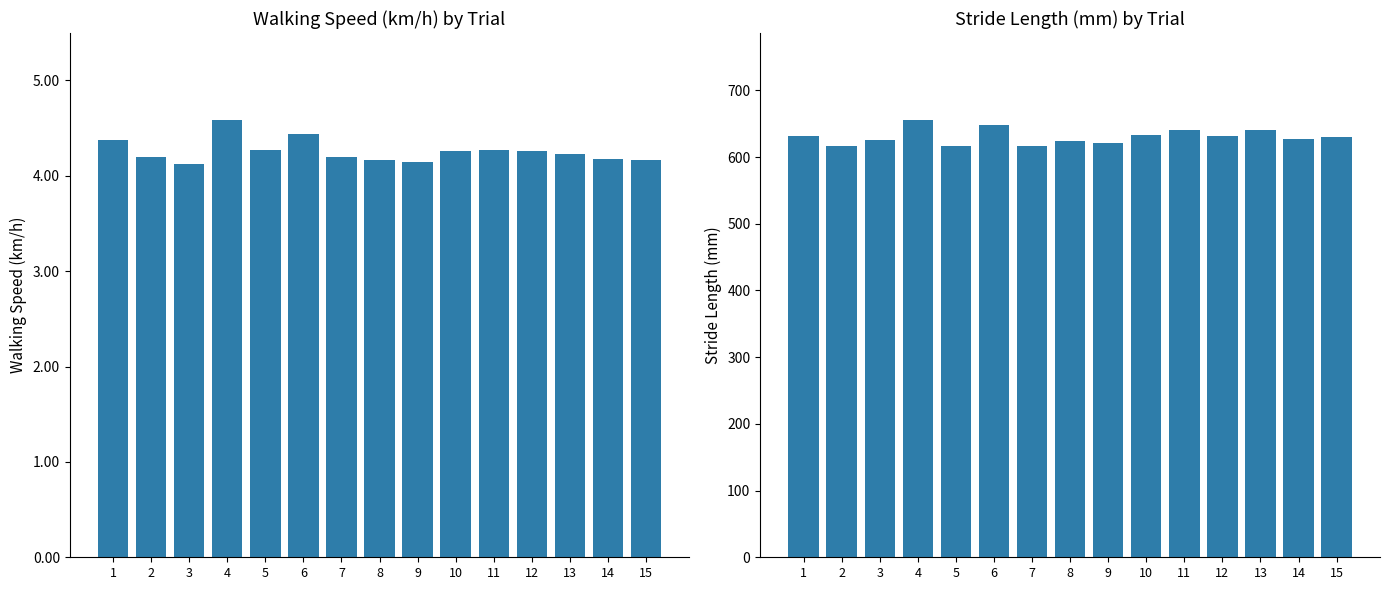

What are all the series names shown in the legend?

Walking Speed (km/h), Stride Length (mm)